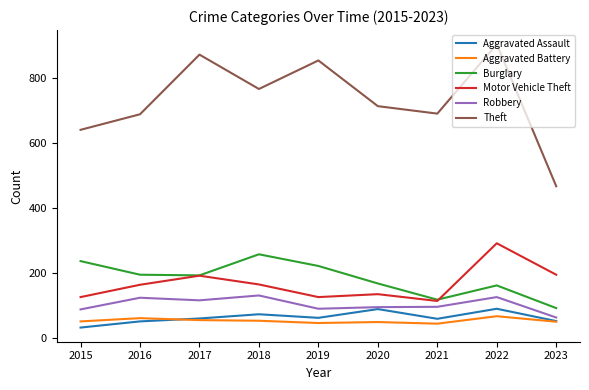

How many values in the Theft series are below 714?

4